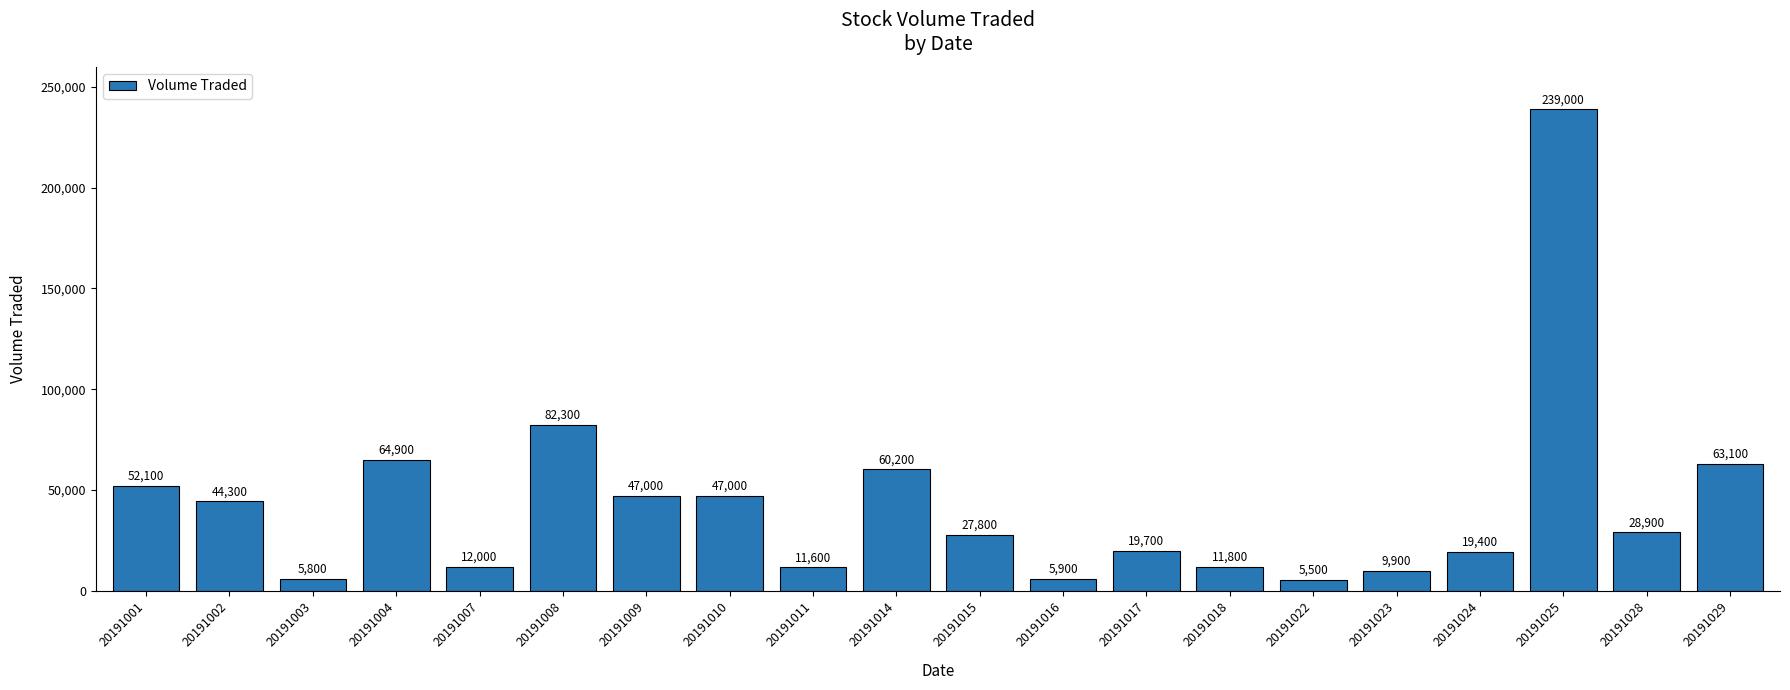

What is the sum of the values at 20191010 and 20191028?

75900